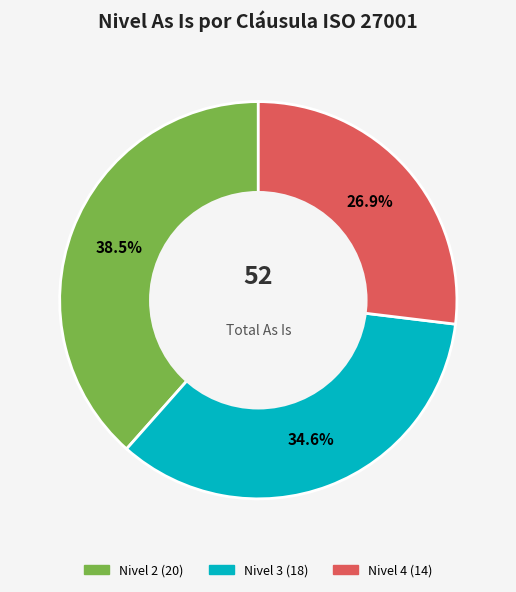

To the nearest percent, what is the difference between the largest and smallest slice percentages?

12%